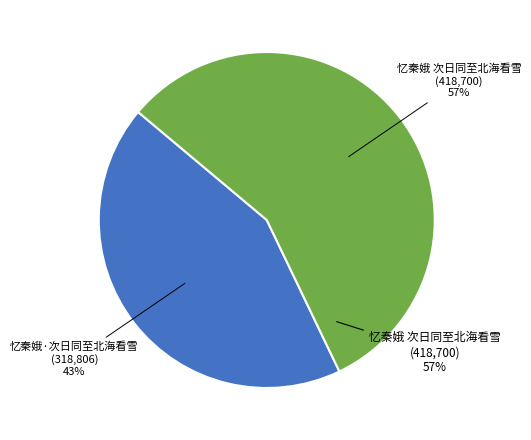

Between 忆秦娥 次日同至北海看雪 and 忆秦娥·次日同至北海看雪, which is larger?

忆秦娥 次日同至北海看雪